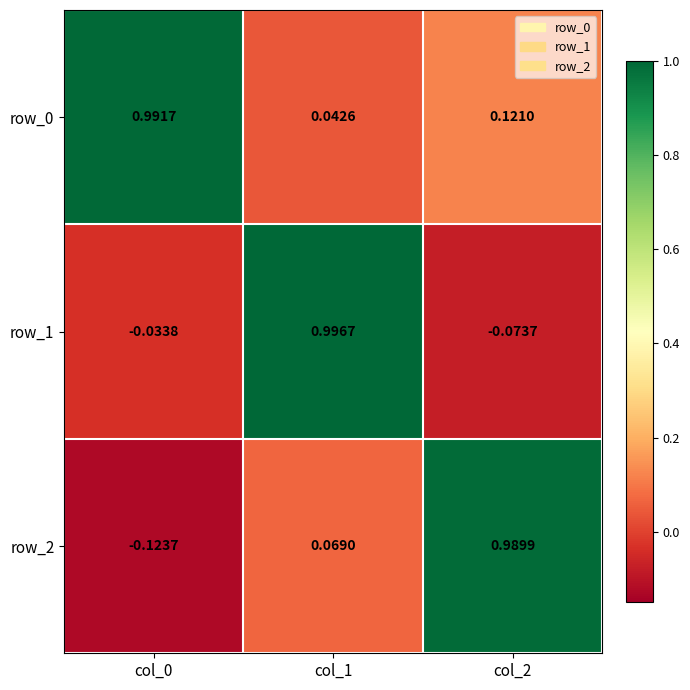

Is the value of row_1 at col_0 greater than the value of row_2 at col_2?

No